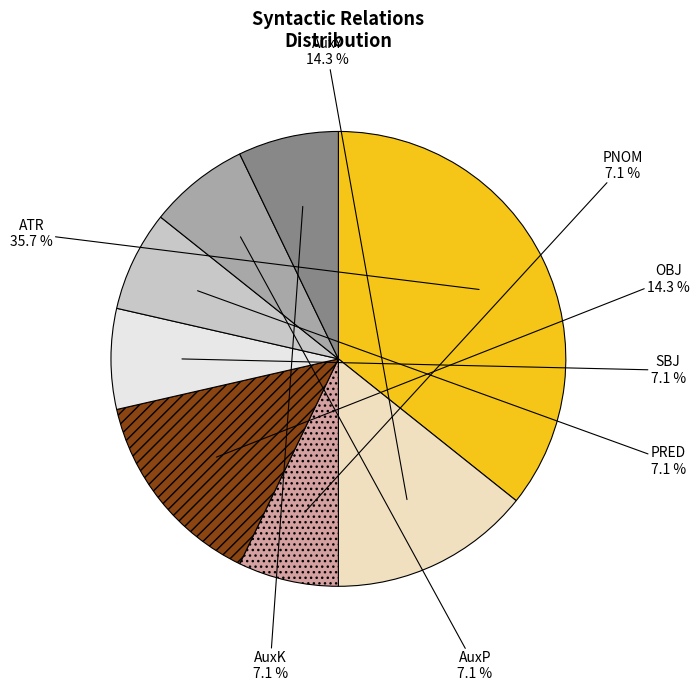

Is the sum of PRED and PNOM greater than half?

No